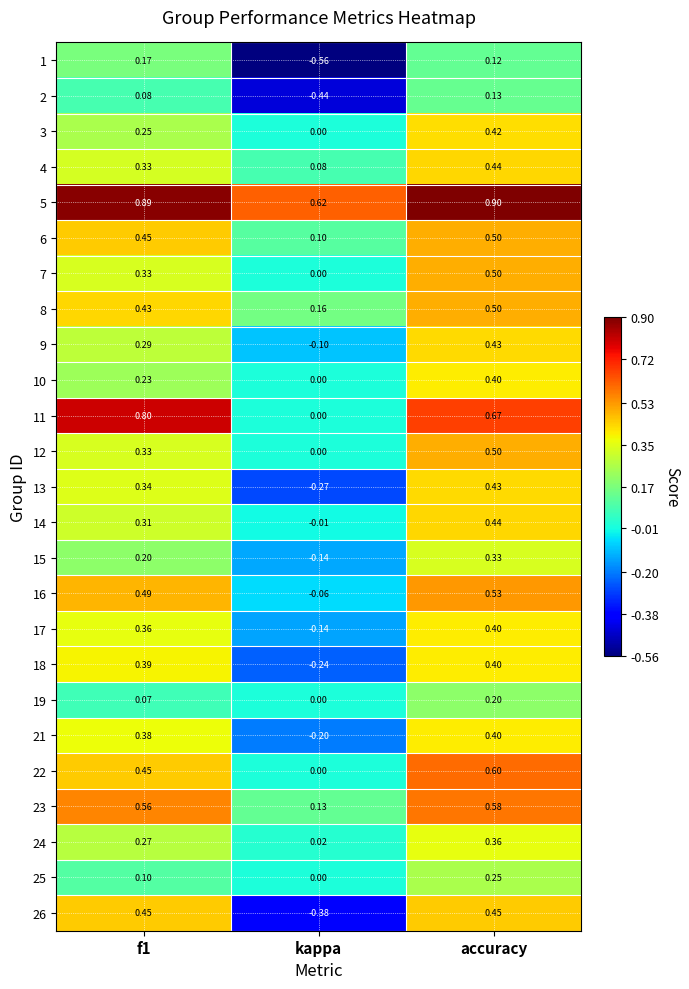

At which category is the sum across all series the highest?

accuracy